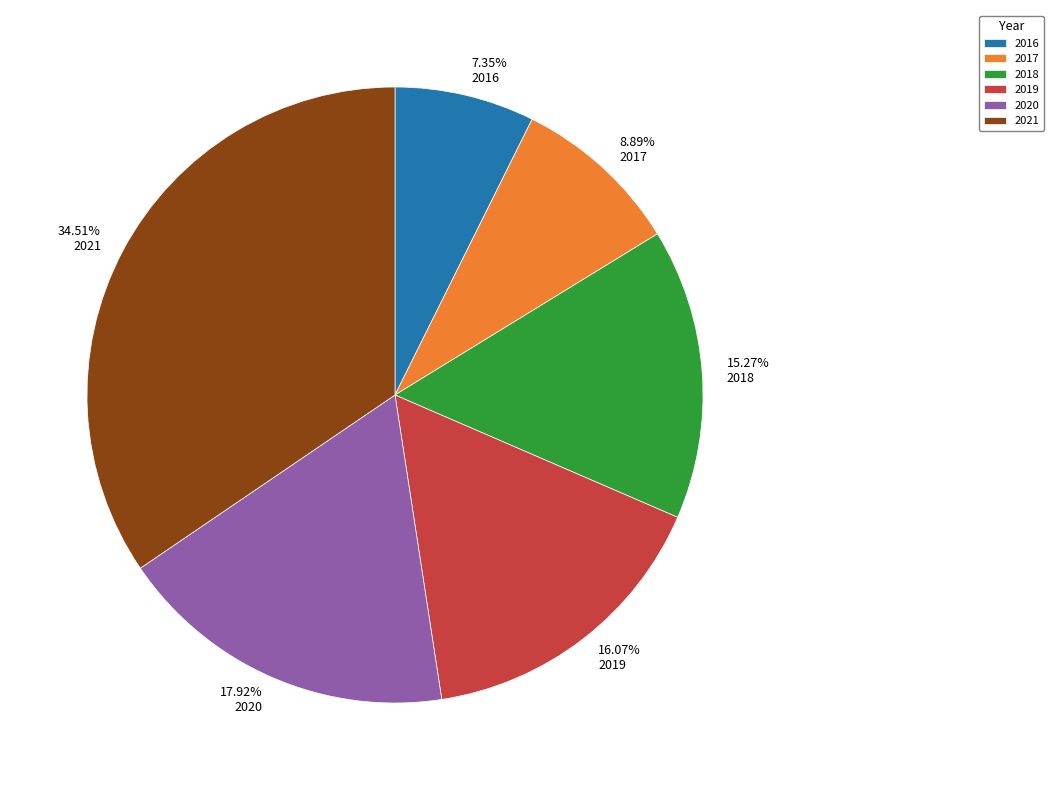

What percentage is the 2020 slice, to the nearest percent?

18%